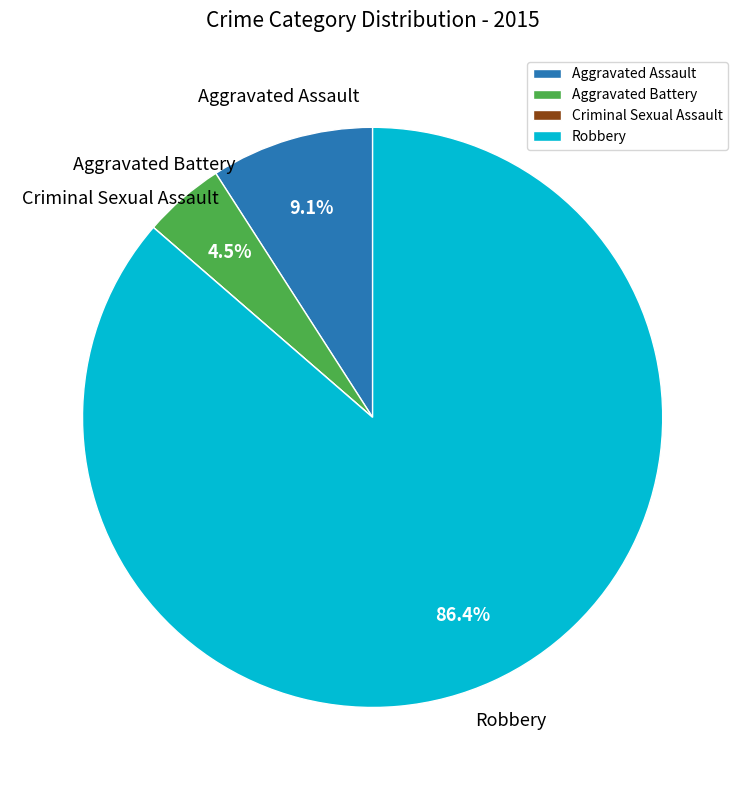

What portion of the pie excludes Robbery?

13.6%